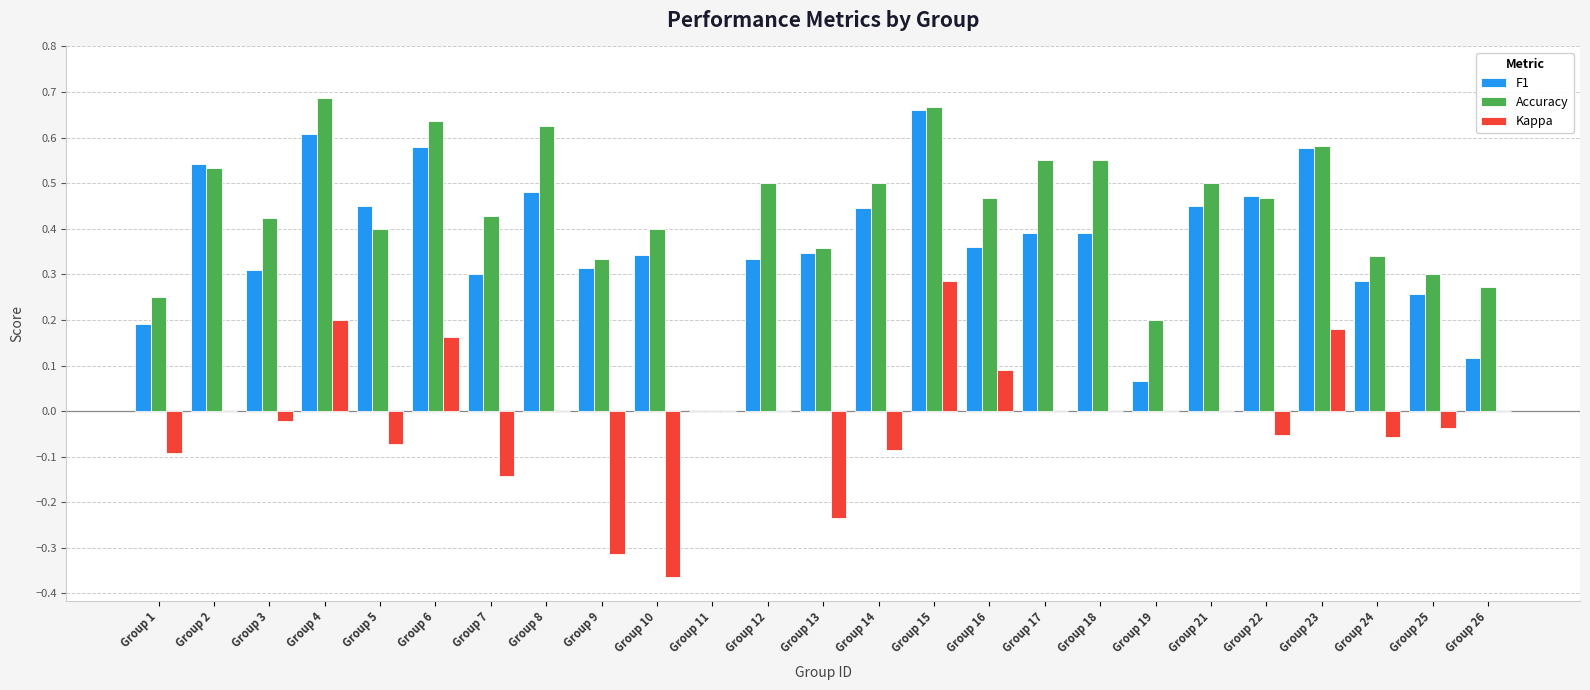

What is the sum of the Accuracy values at Group 25 and Group 21?

0.8